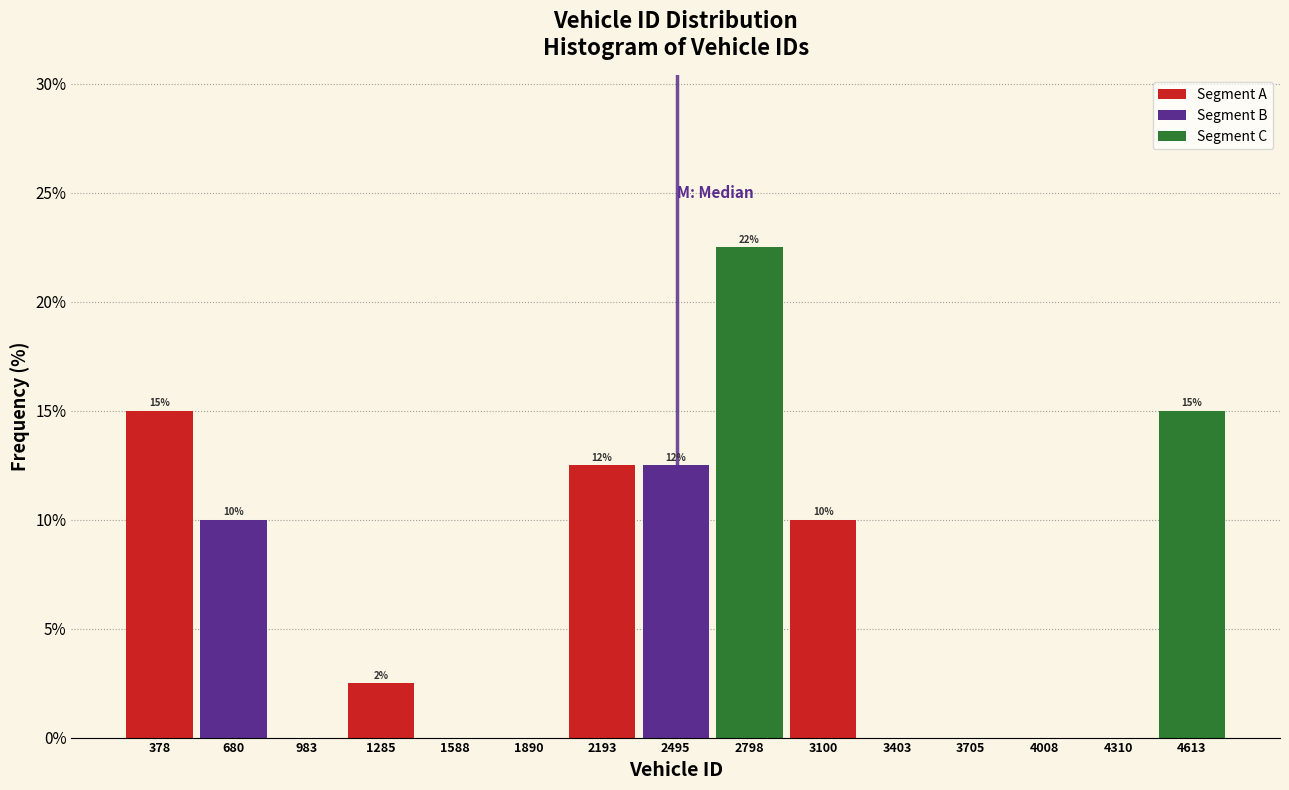

What is the change in value from 983 to 3100?

+10.0